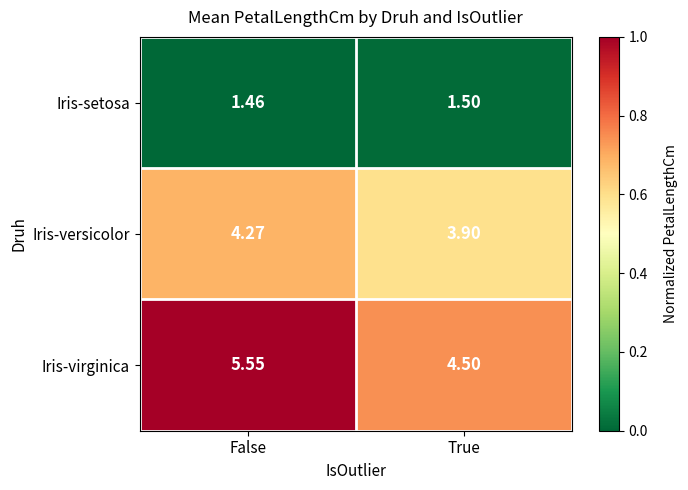

Where does the Iris-virginica series first go above 5?

False